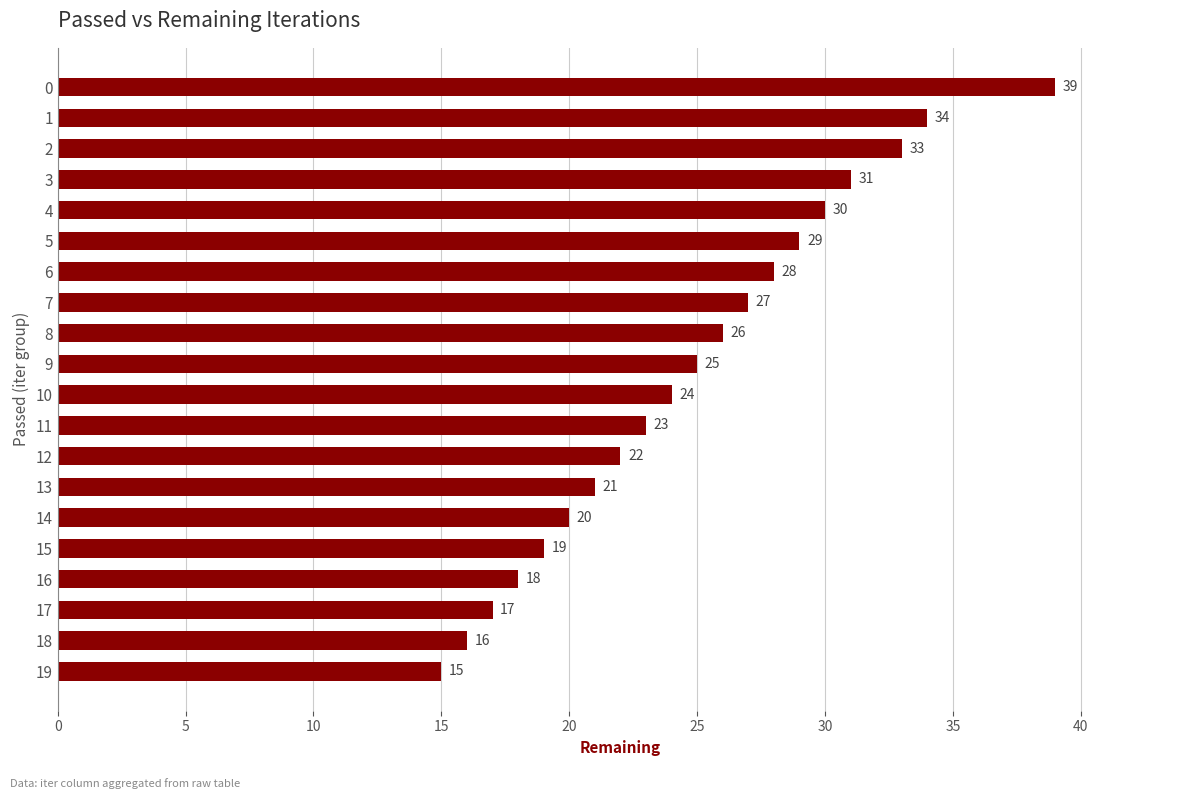

How many bars are there in total?

20